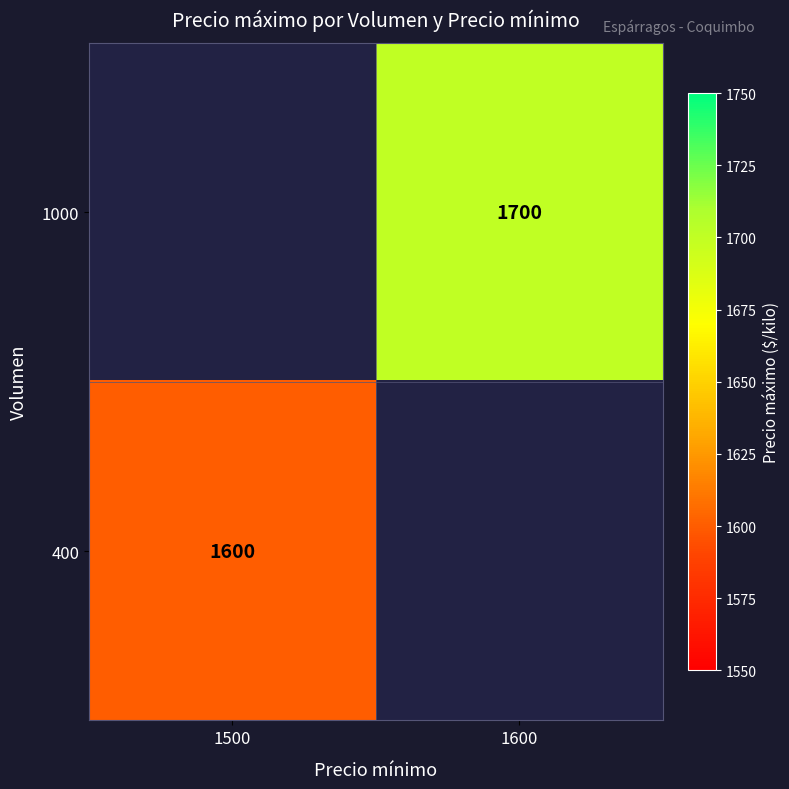

Which label corresponds to the largest value in the chart?

1600